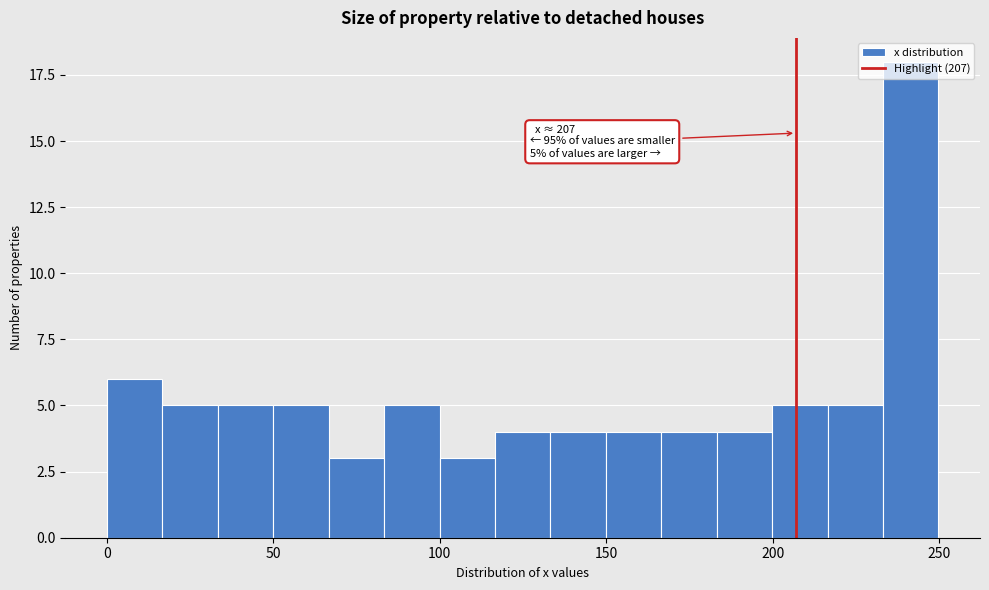

Read against the x-axis, roughly where is the centre of the tallest bar?

240